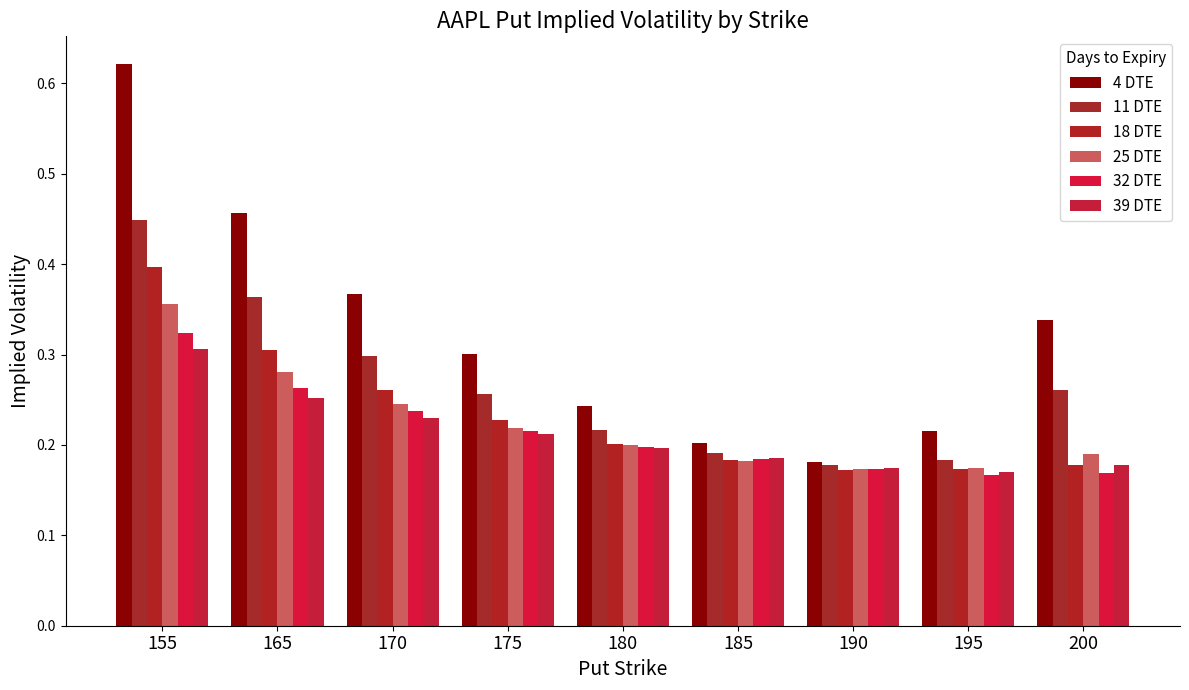

True or false: 25 DTE has a value of 0.2 at 170.

True